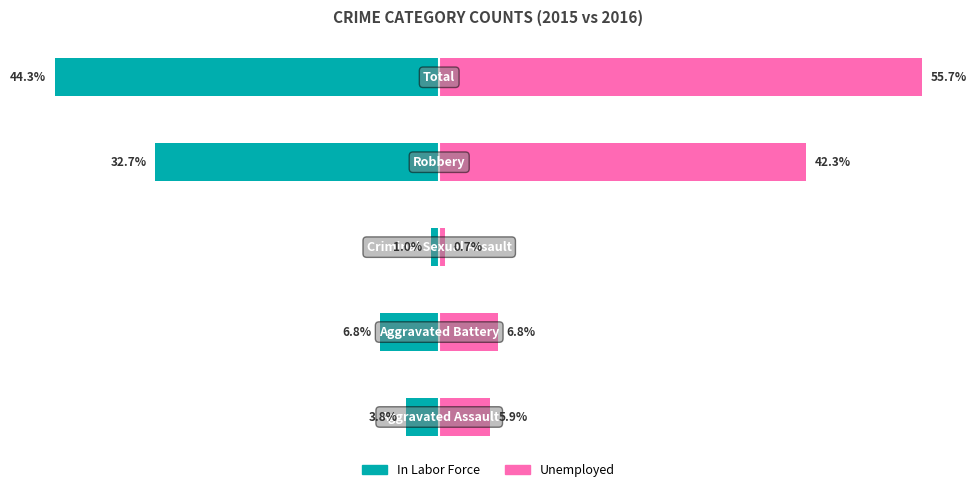

Rank the series at 1 from highest to lowest value.

Unemployed, In Labor Force